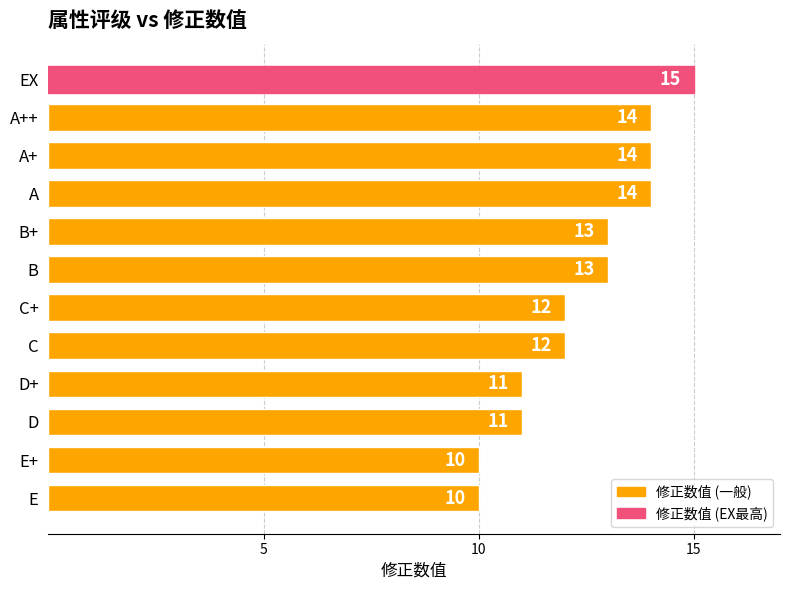

At which category does the chart reach its peak across all series?

EX